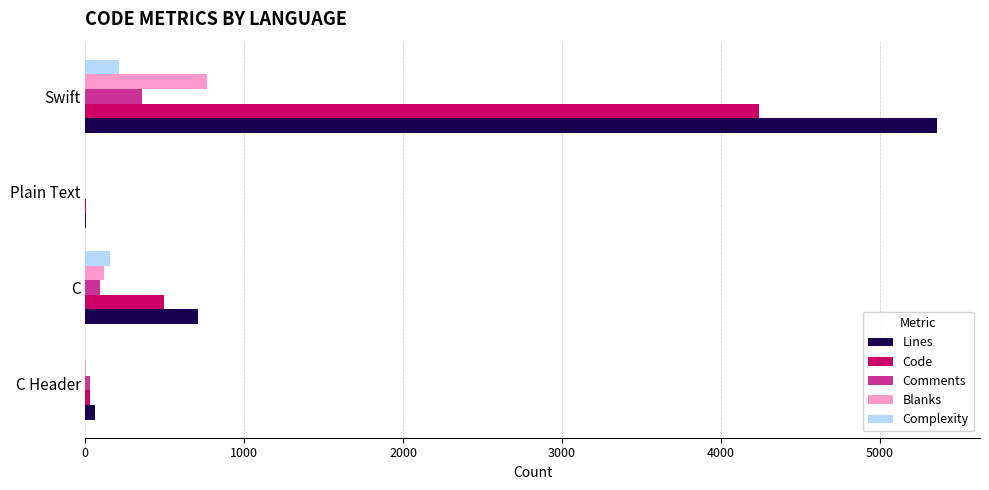

What is the sum of all Blanks values?

888